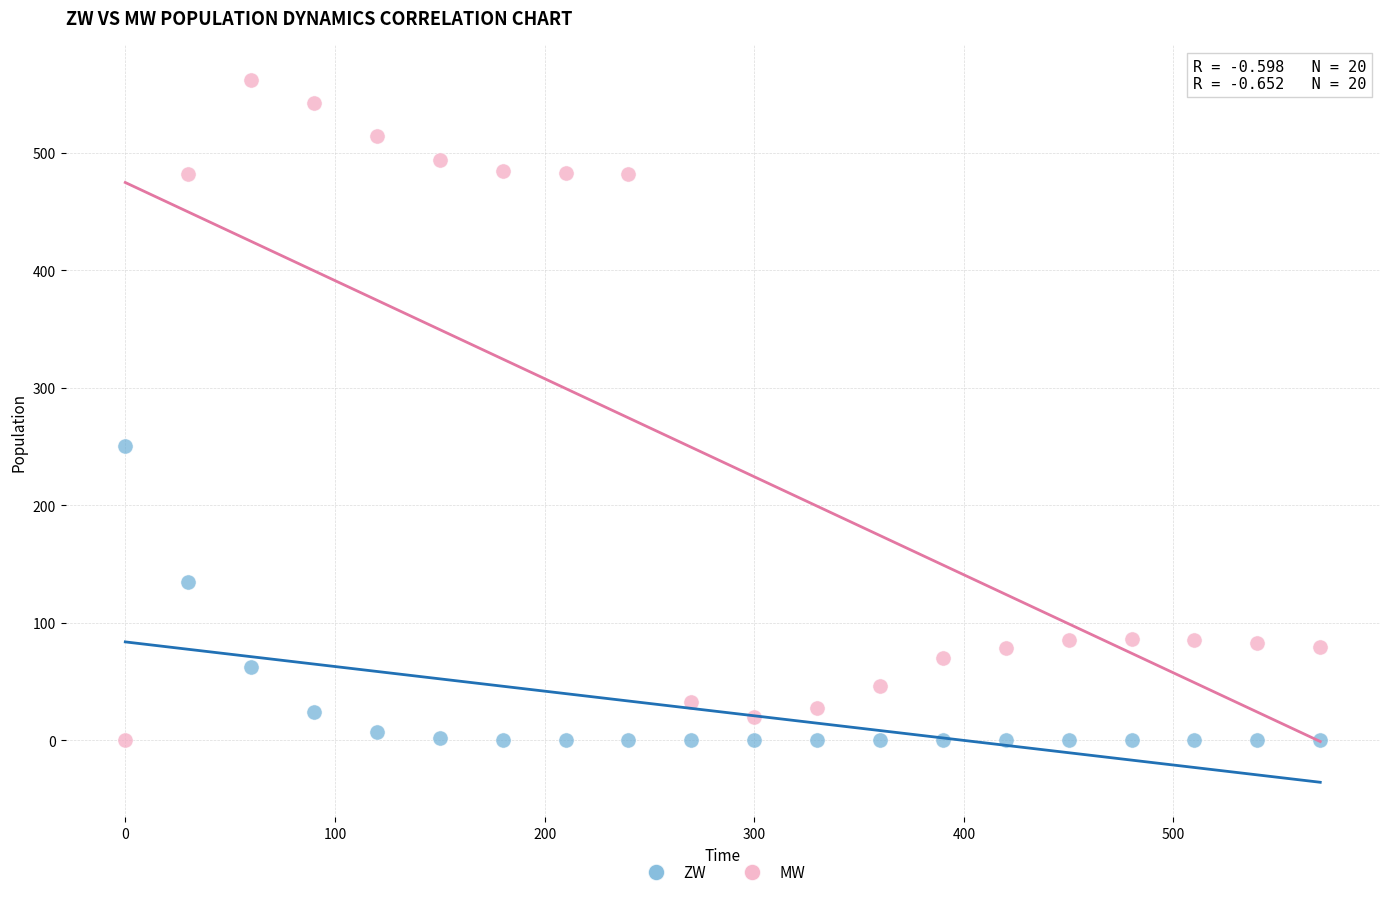

Across all series, what Y value is closest to 280?

250.0